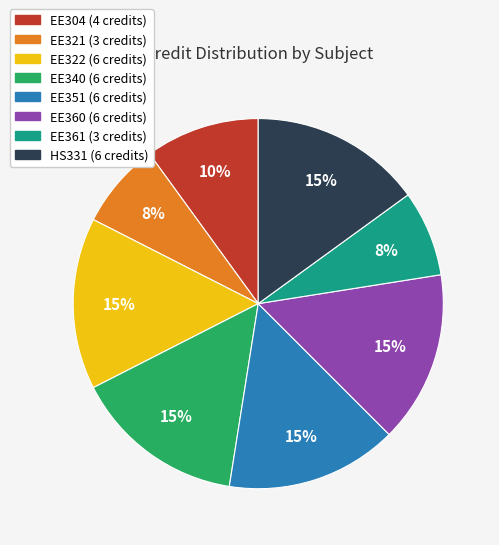

Approximately how many times larger is the value at EE322 compared to EE304?

1.5